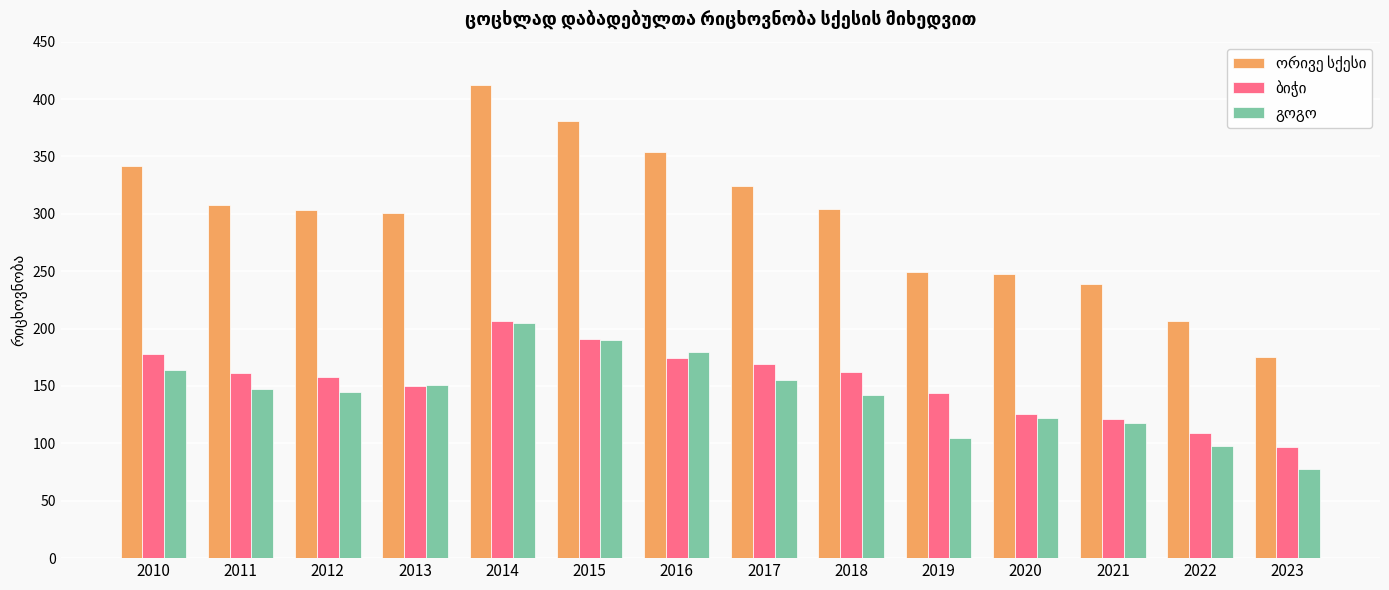

Which label corresponds to the largest value in the chart?

2014